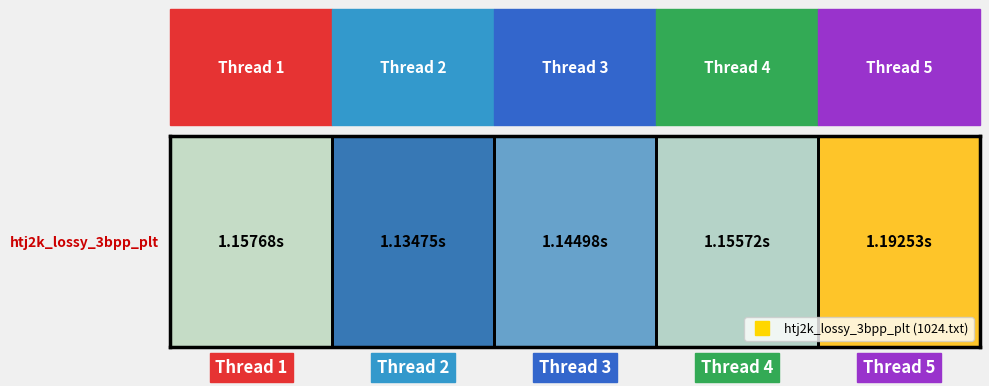

Which label corresponds to the largest value in the chart?

Thread 5